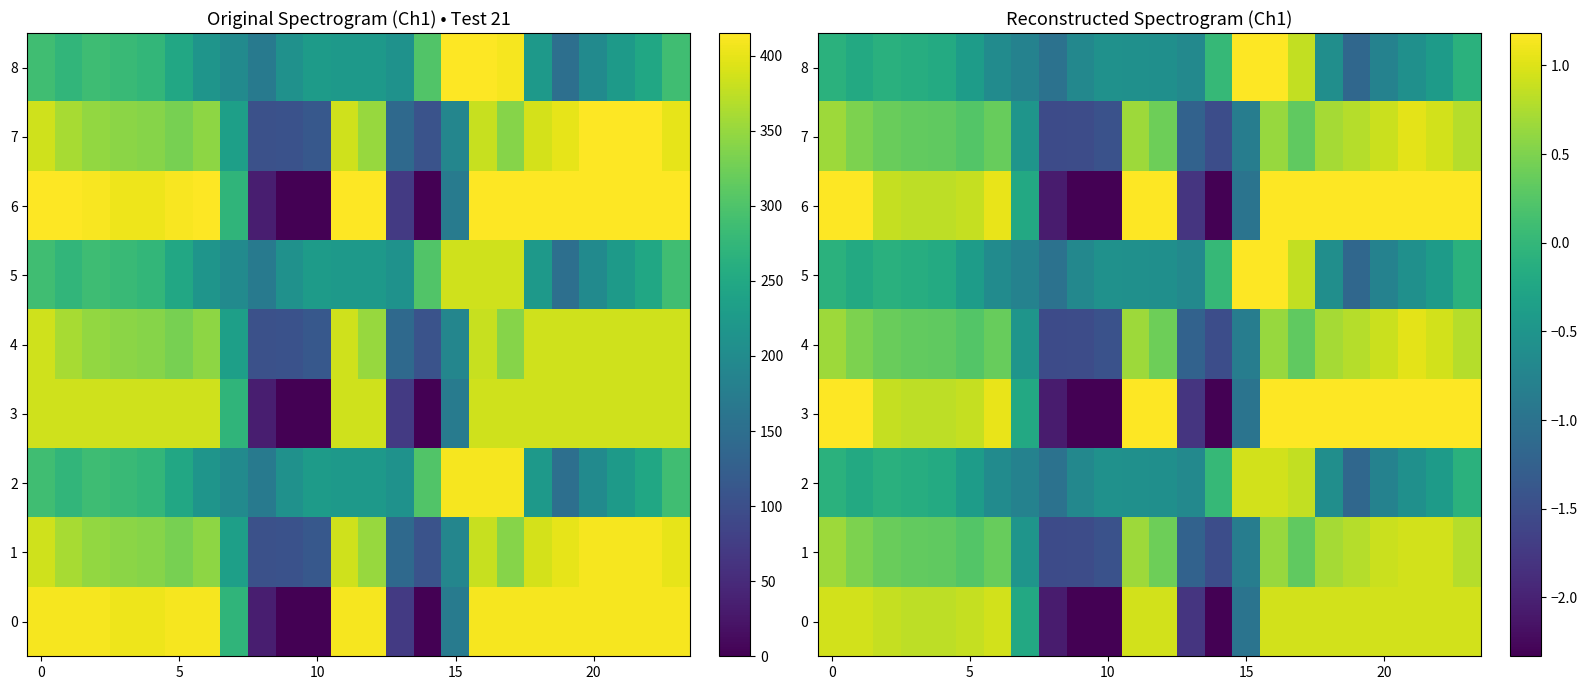

What is the total value across all series at 11?

3.6